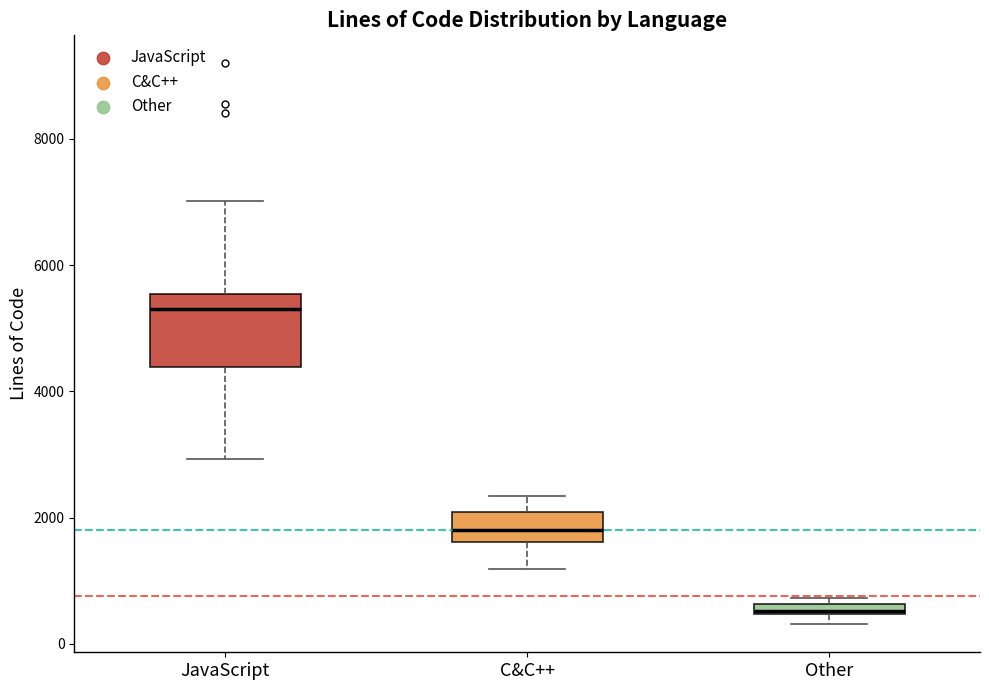

Which box has the lowest median line?

Other